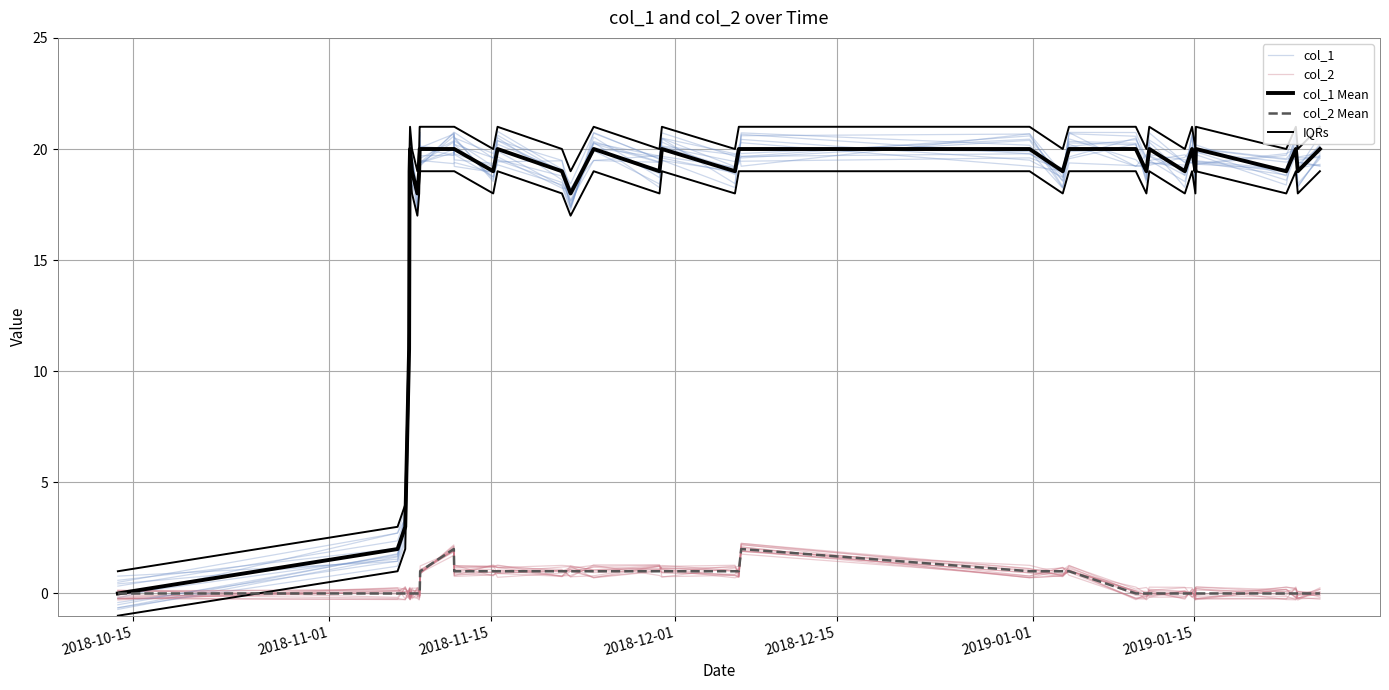

What is the value of the col_1 point at the 23rd from the left?

19.7